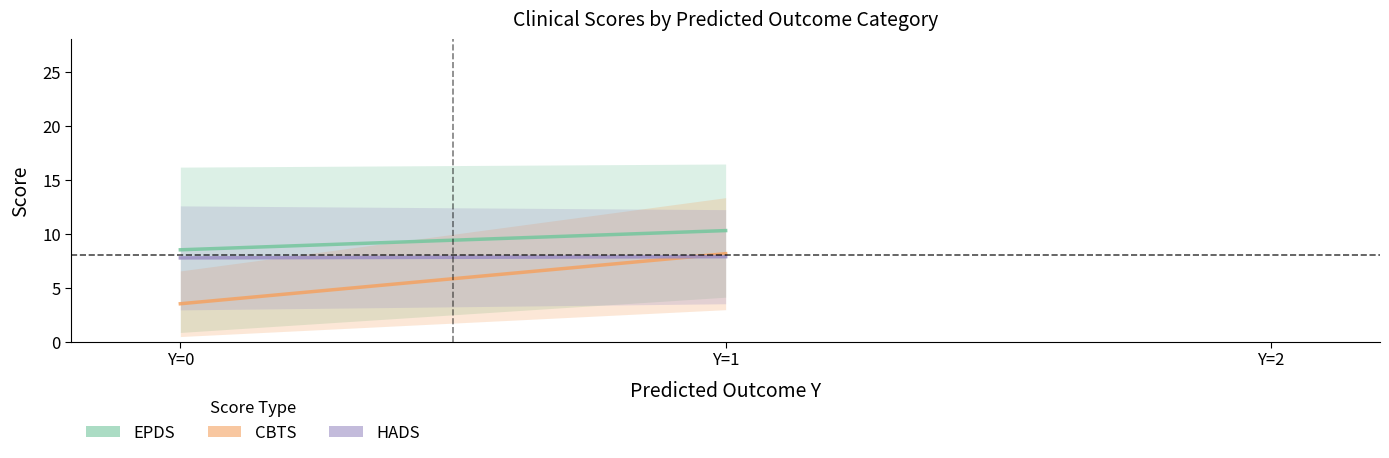

What is the total value across all series at Y=0?

19.8